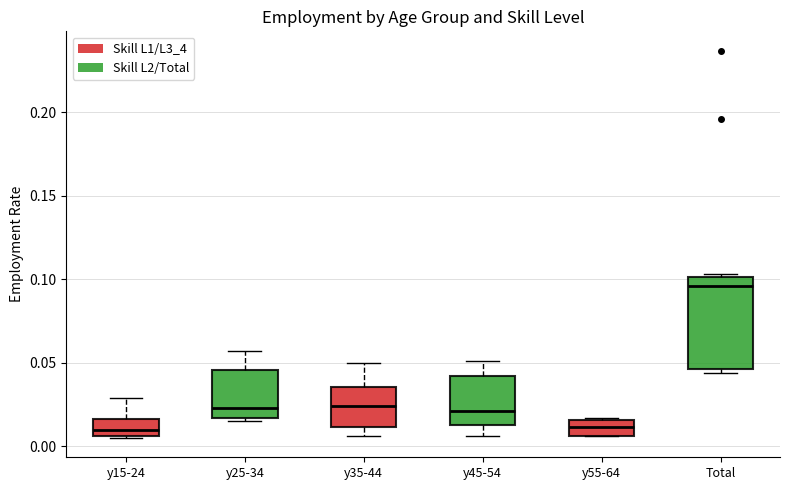

Reading left to right, transcribe this box plot: for each box, give where its median line is, the range the box spans, and where its two whiskers end, as read against the y-axis. The values are not printed on the chart, so give them approximately, as read against the axis.

y15-24: median 0.010, box 0.005 to 0.015, whiskers 0.005 to 0.030
y25-34: median 0.025, box 0.015 to 0.045, whiskers 0.015 (just below the box's lower edge) to 0.055
y35-44: median 0.025, box 0.010 to 0.035, whiskers 0.005 to 0.050
y45-54: median 0.020, box 0.015 to 0.040, whiskers 0.005 to 0.050
y55-64: median 0.010, box 0.005 to 0.015, whiskers 0.005 to 0.015
Total: median 0.095, box 0.045 to 0.100, whiskers 0.045 (just below the box's lower edge) to 0.105